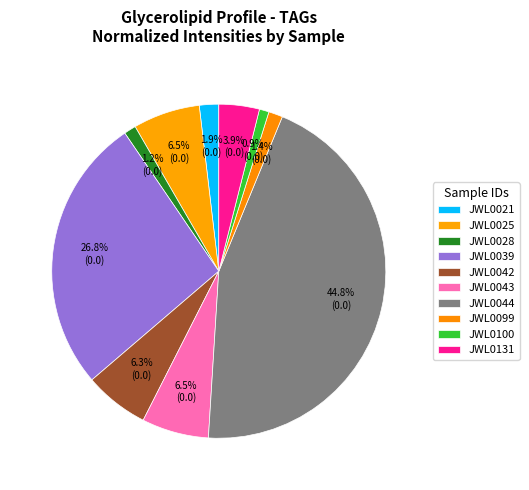

Is JWL0039 the majority of the pie?

No